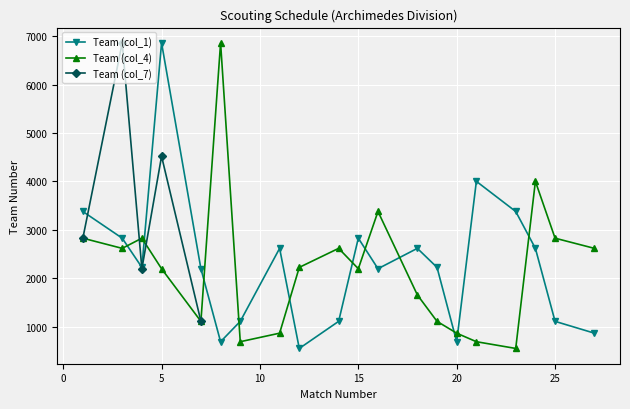

At which category does Team (col_1) reach its first local peak?

5